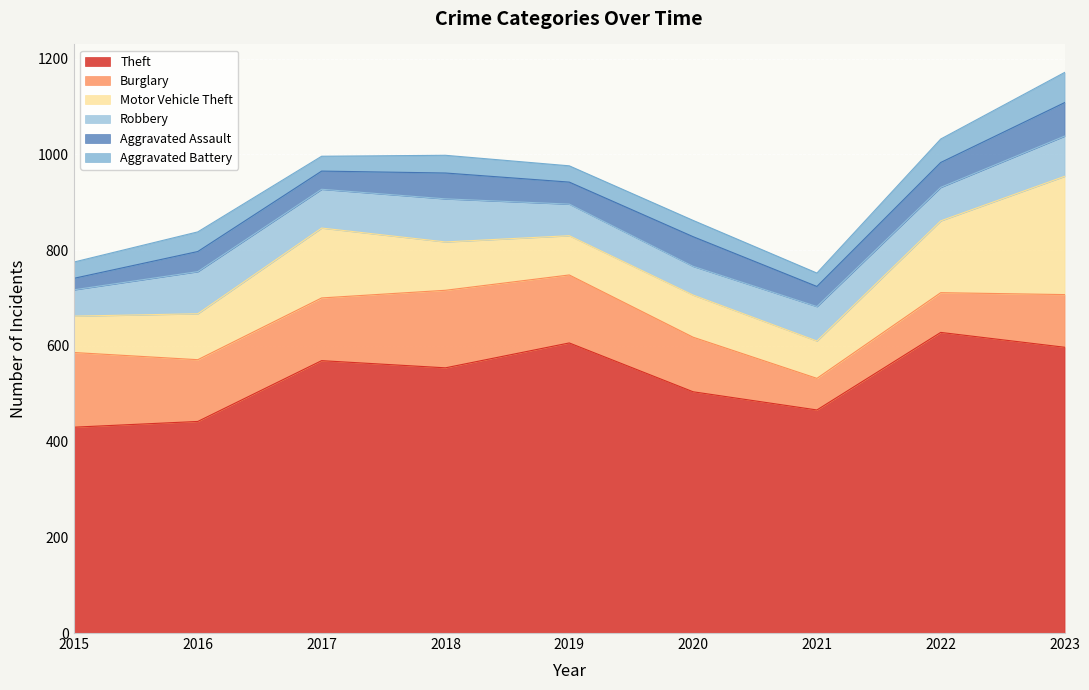

The Burglary series shows 37 at 2020. True or false?

False